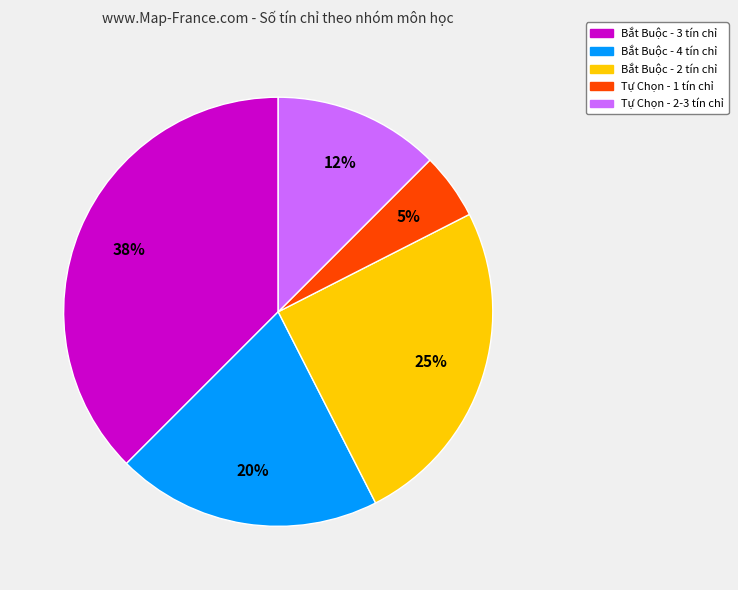

Does any single category account for the majority?

No